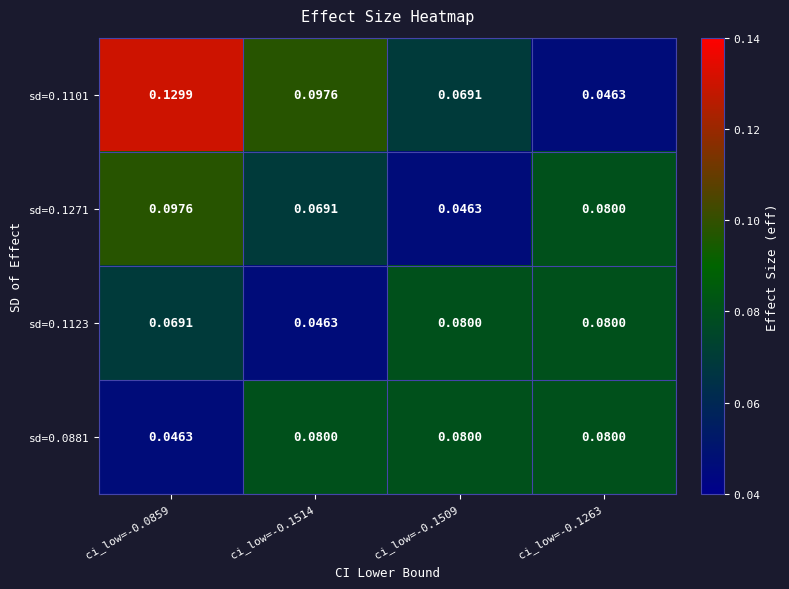

Is the value of sd=0.0881 at ci_low=-0.1514 greater than the value of sd=0.1101 at ci_low=-0.1514?

No